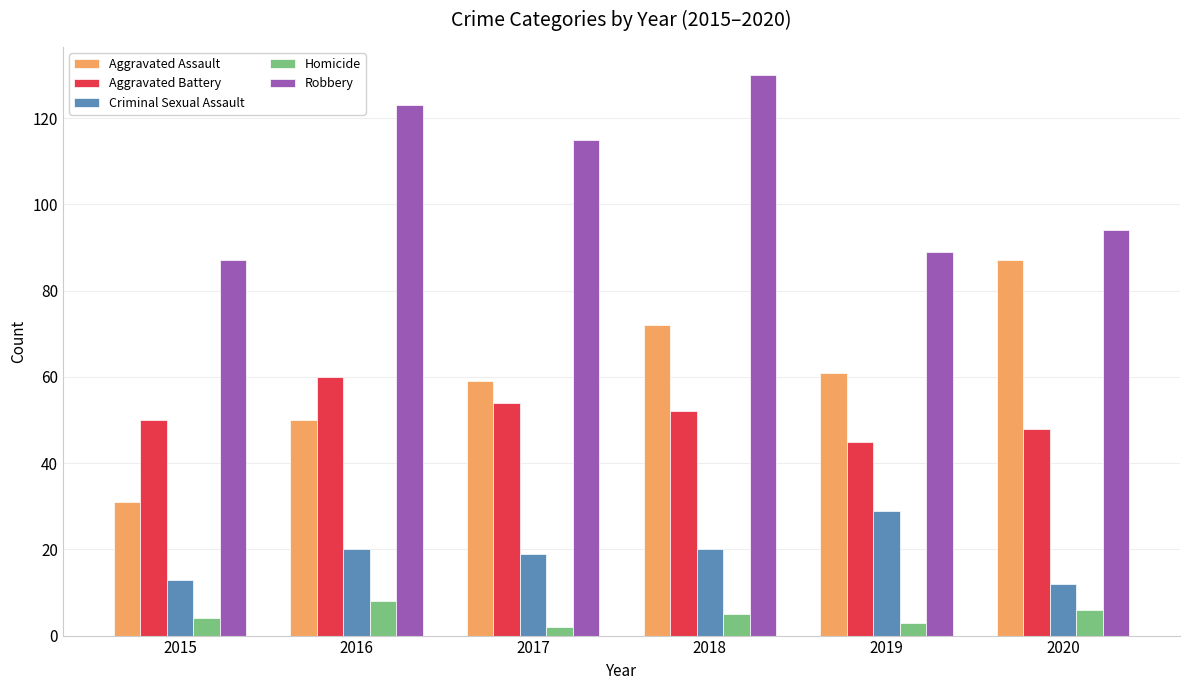

What is the minimum value shown in the chart?

2